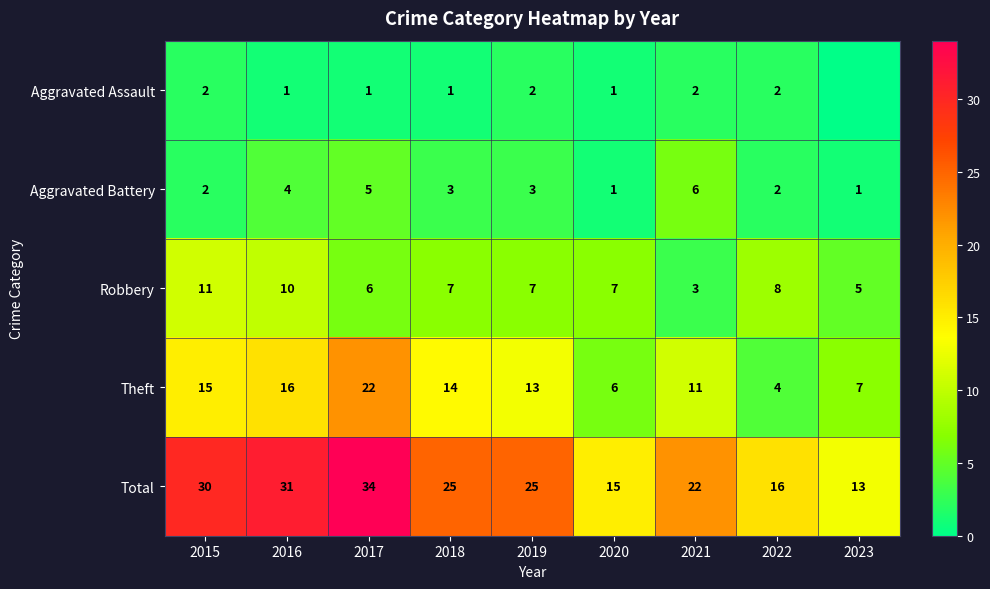

Where does the Robbery series first go above 7?

2015